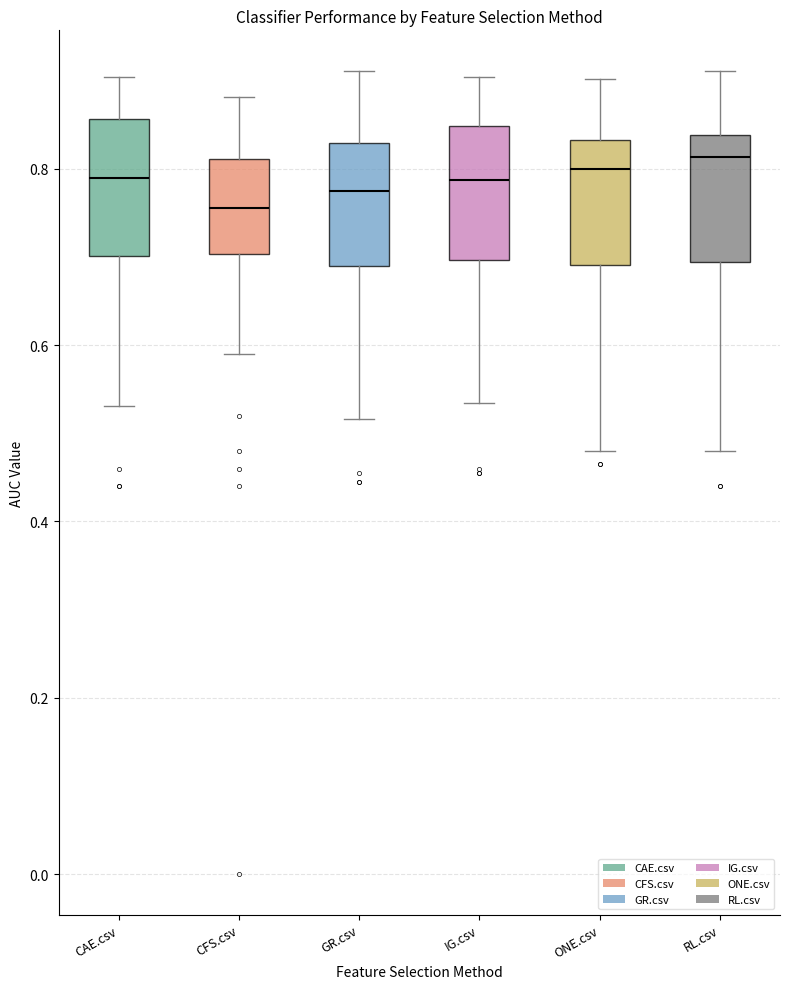

Reading left to right, transcribe this box plot: for each box, give where its median line is, the range the box spans, and where its two whiskers end, as read against the y-axis. The values are not printed on the chart, so give them approximately, as read against the axis.

CAE.csv: median 0.78, box 0.70 to 0.86, whiskers 0.54 to 0.90
CFS.csv: median 0.76, box 0.70 to 0.82, whiskers 0.60 to 0.88
GR.csv: median 0.78, box 0.68 to 0.82, whiskers 0.52 to 0.92
IG.csv: median 0.78, box 0.70 to 0.84, whiskers 0.54 to 0.90
ONE.csv: median 0.80, box 0.70 to 0.84, whiskers 0.48 to 0.90
RL.csv: median 0.82, box 0.70 to 0.84, whiskers 0.48 to 0.92